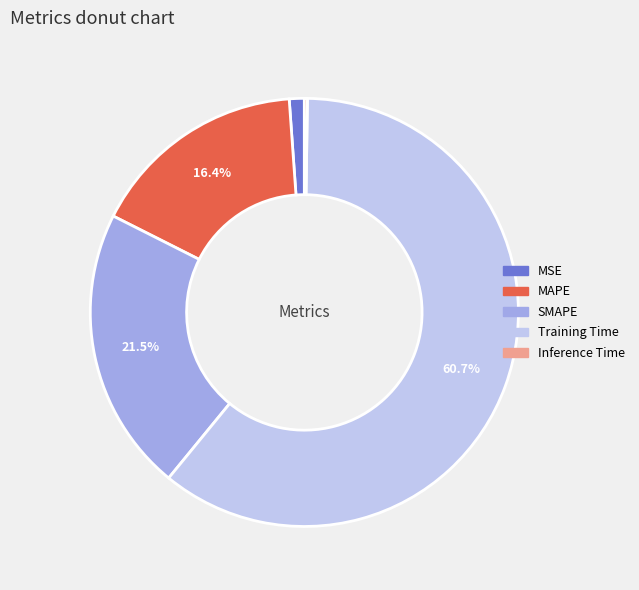

What portion of the pie excludes MAPE?

83.6%